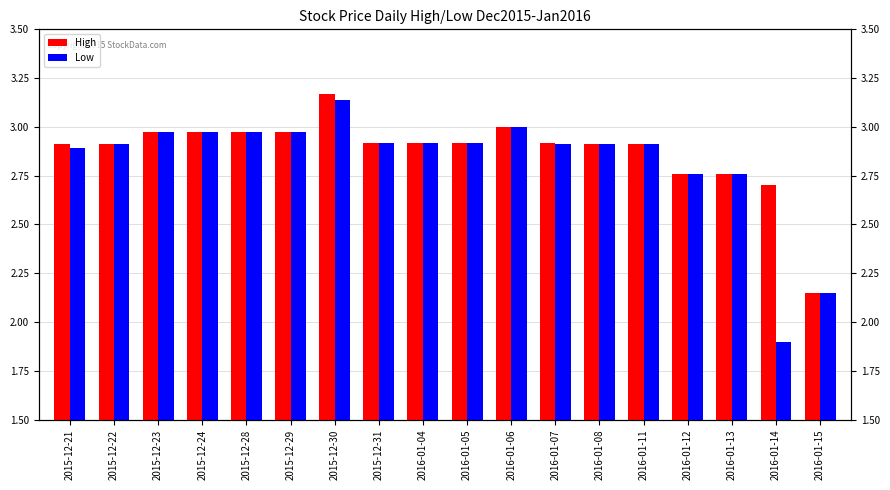

Which label corresponds to the smallest value in the chart?

2016-01-14